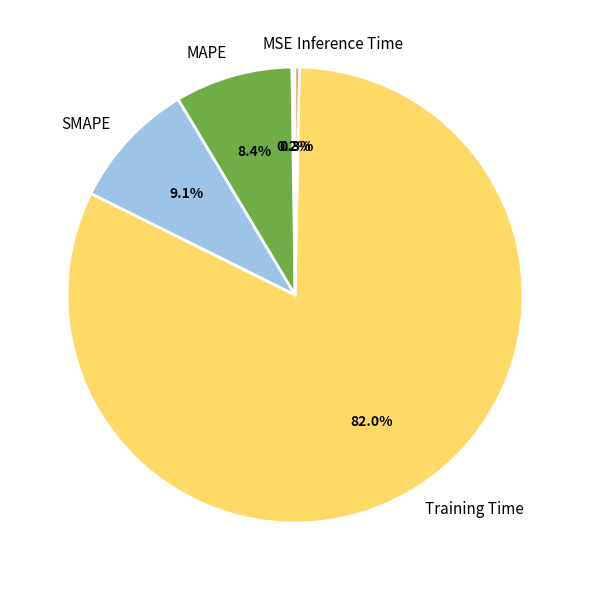

To the nearest percent, what is the average slice percentage?

20%